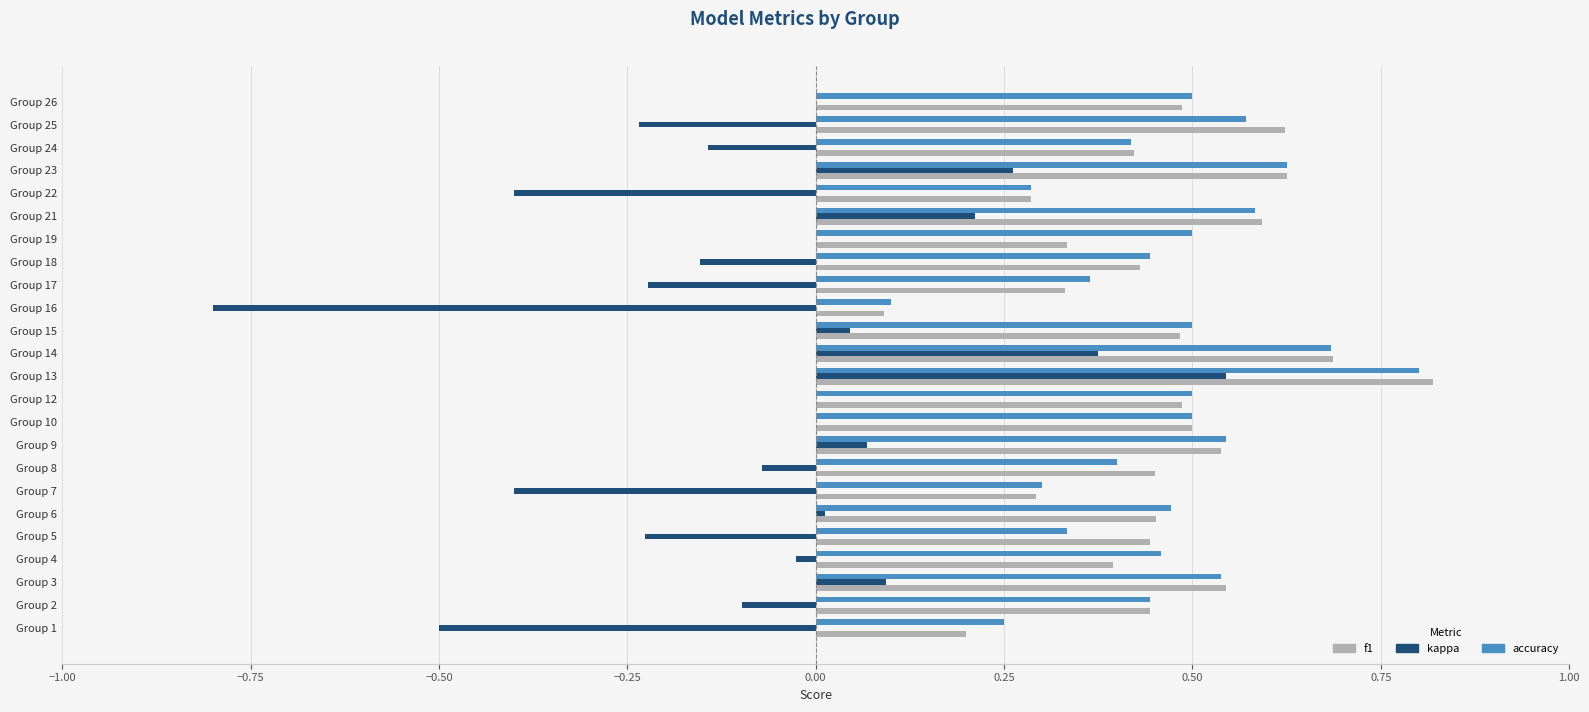

Is it true that f1 equals 0.4 at Group 23?

False